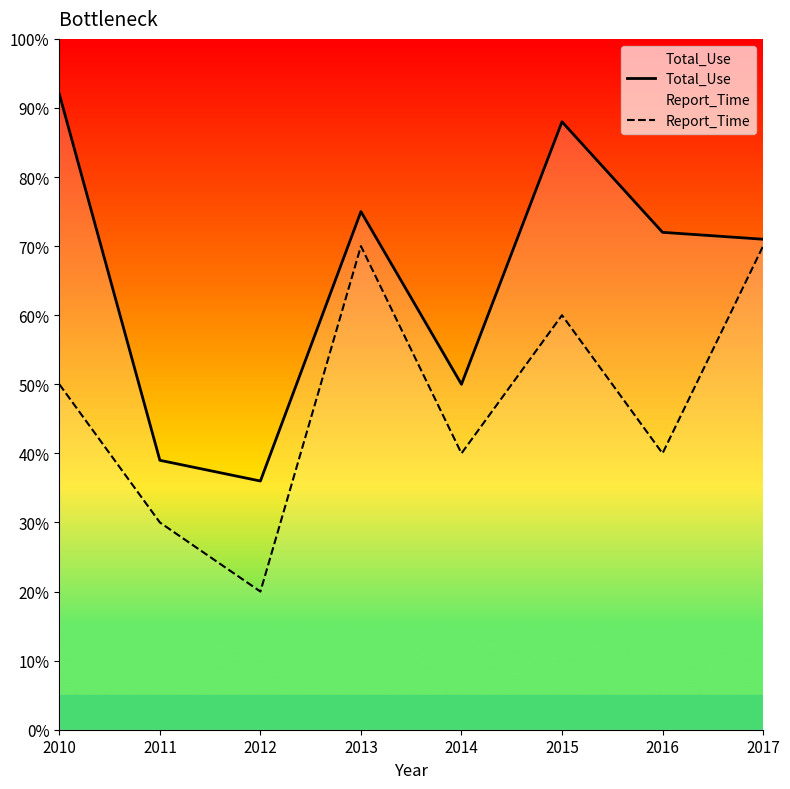

How many lines are shown in the chart?

2